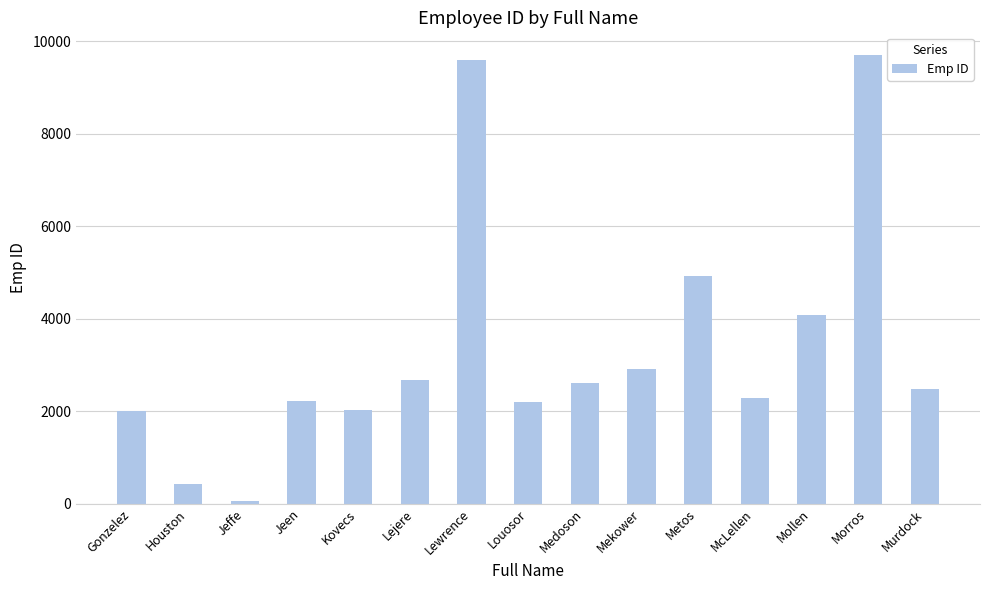

Which category has the lowest value across all series?

Jeffe